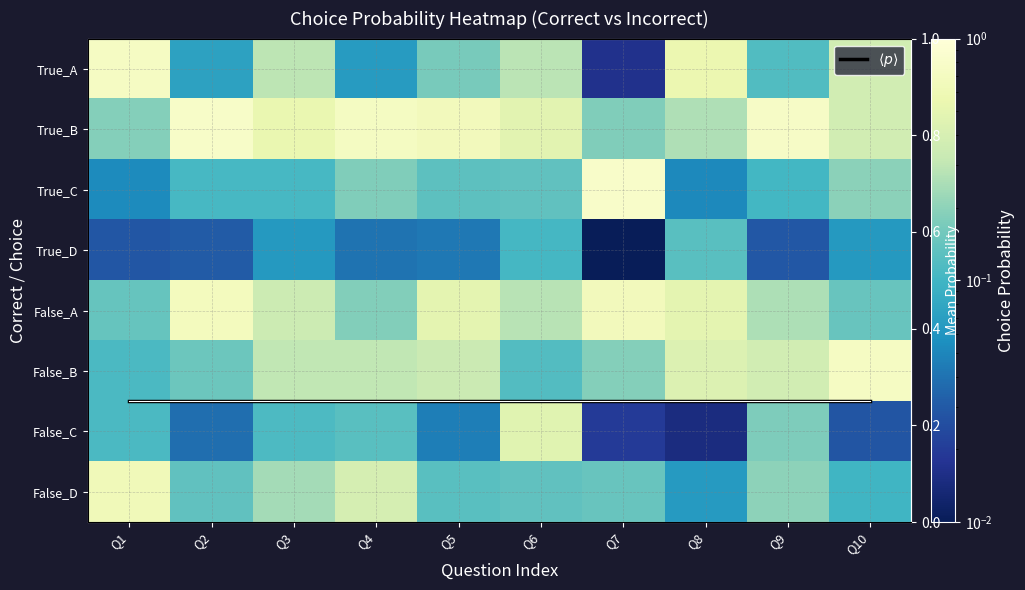

True or false: $\langle p \rangle$ has a value of 0.1 at Q9.

False